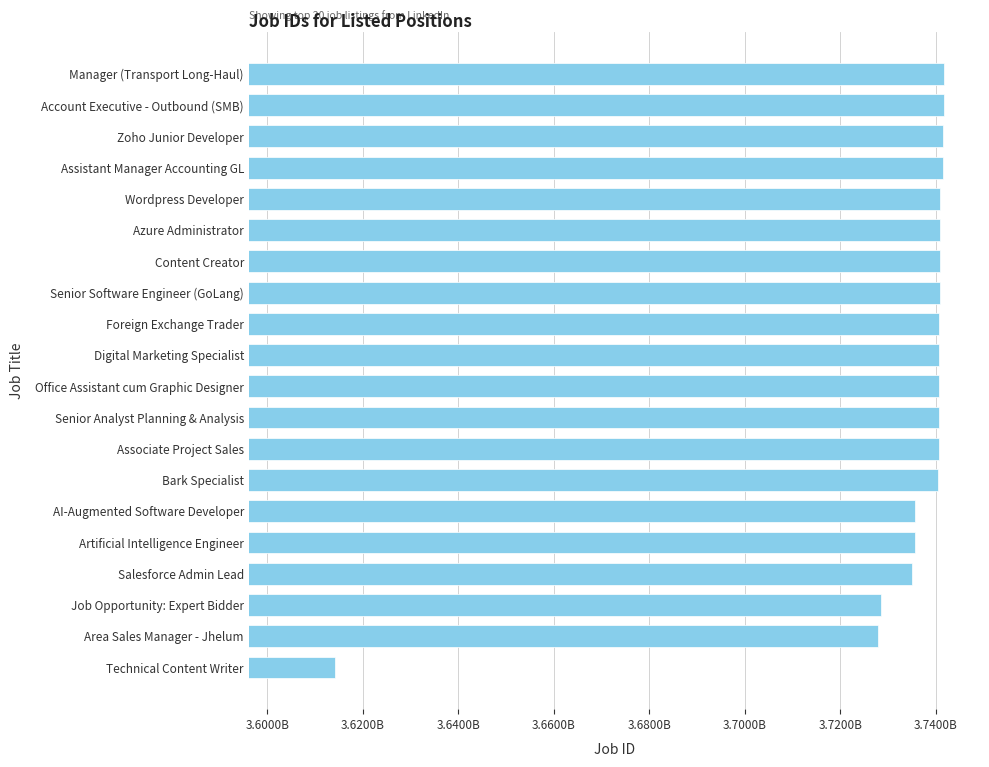

Are the bars horizontal?

Yes